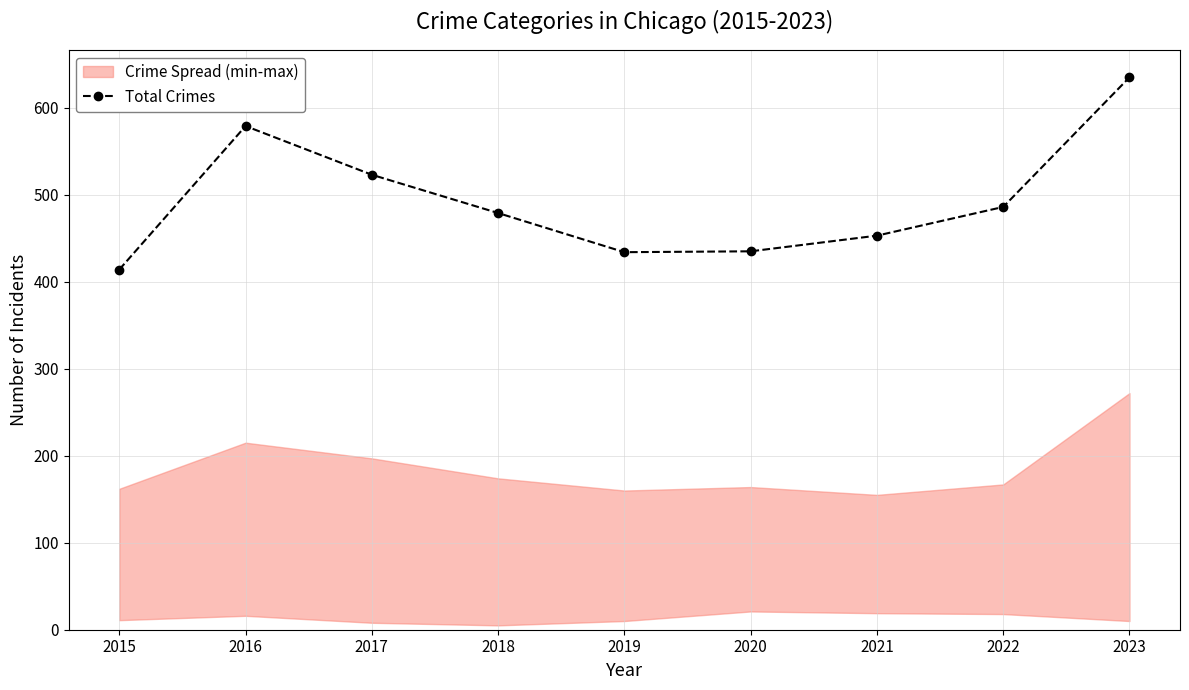

List the labels in order of value, smallest first.

2015, 2019, 2020, 2021, 2018, 2022, 2017, 2016, 2023